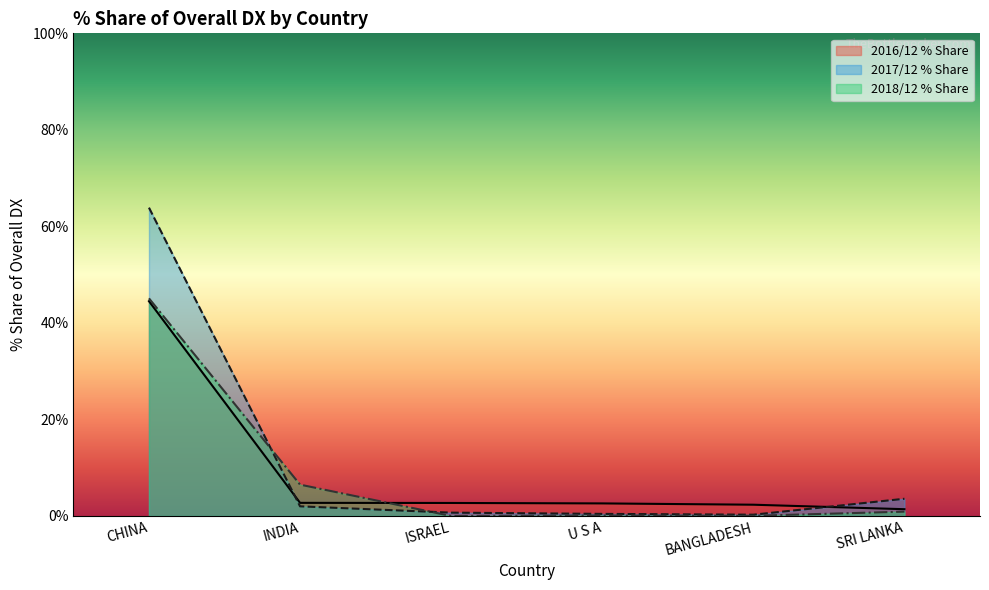

Which series changed the most between ISRAEL and BANGLADESH?

2017/12 % Share